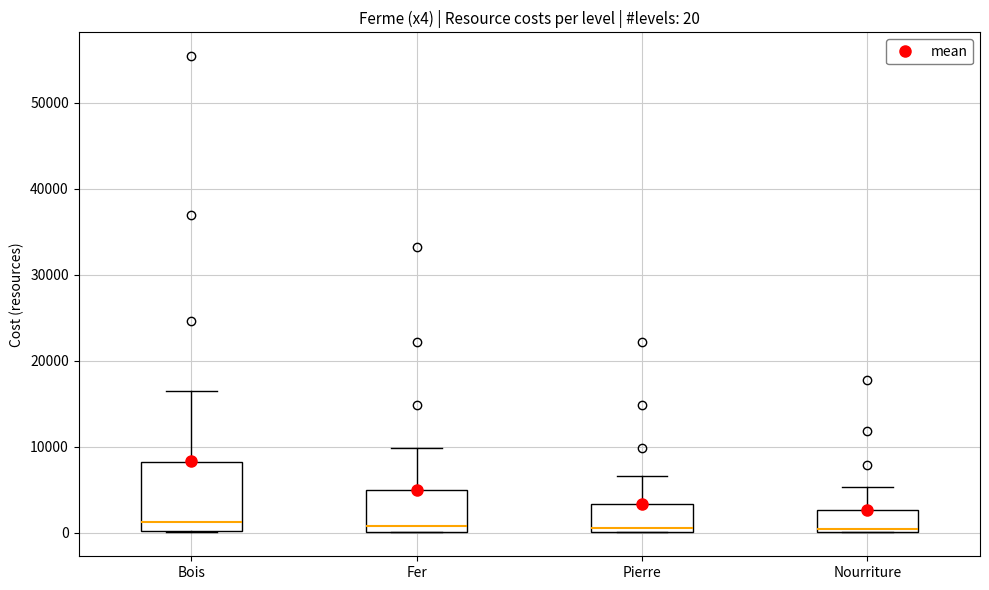

Which box is the tallest, from its lower edge to its upper edge?

Bois